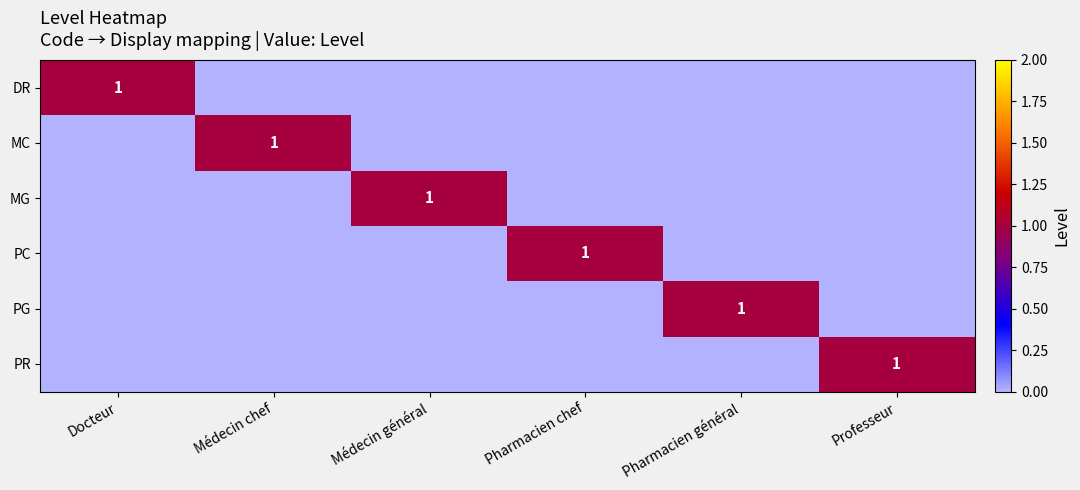

What is the spread (max minus min) of values at Médecin chef?

1